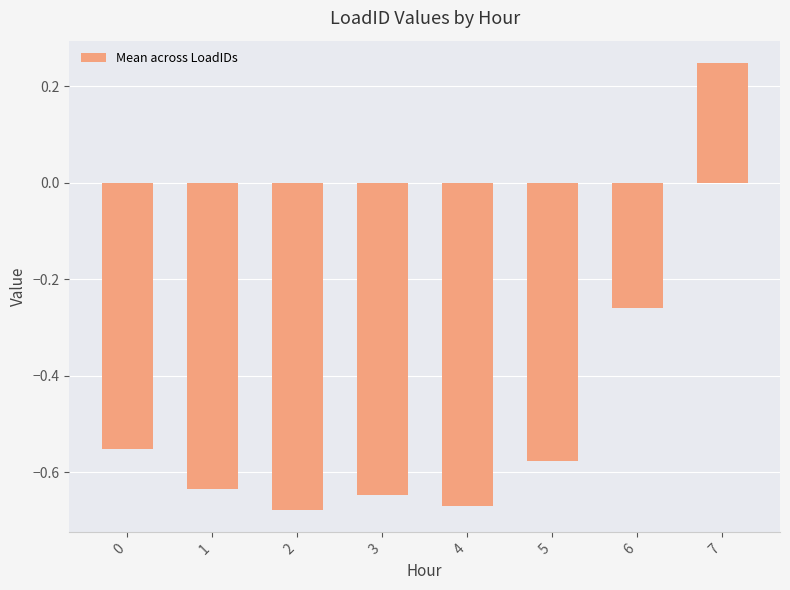

What is the difference between the maximum and second lowest values?

0.9